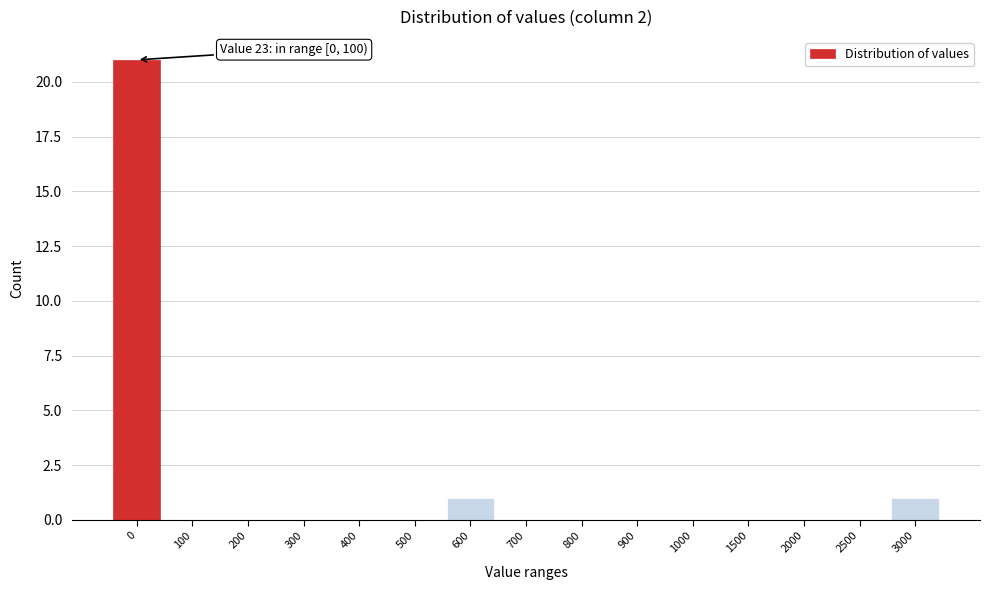

Reading left to right, list all the values displayed in this chart.

0=21	100=0	200=0	300=0	400=0	500=0	600=1	700=0	800=0	900=0	1000=0	1500=0	2000=0	2500=0	3000=1